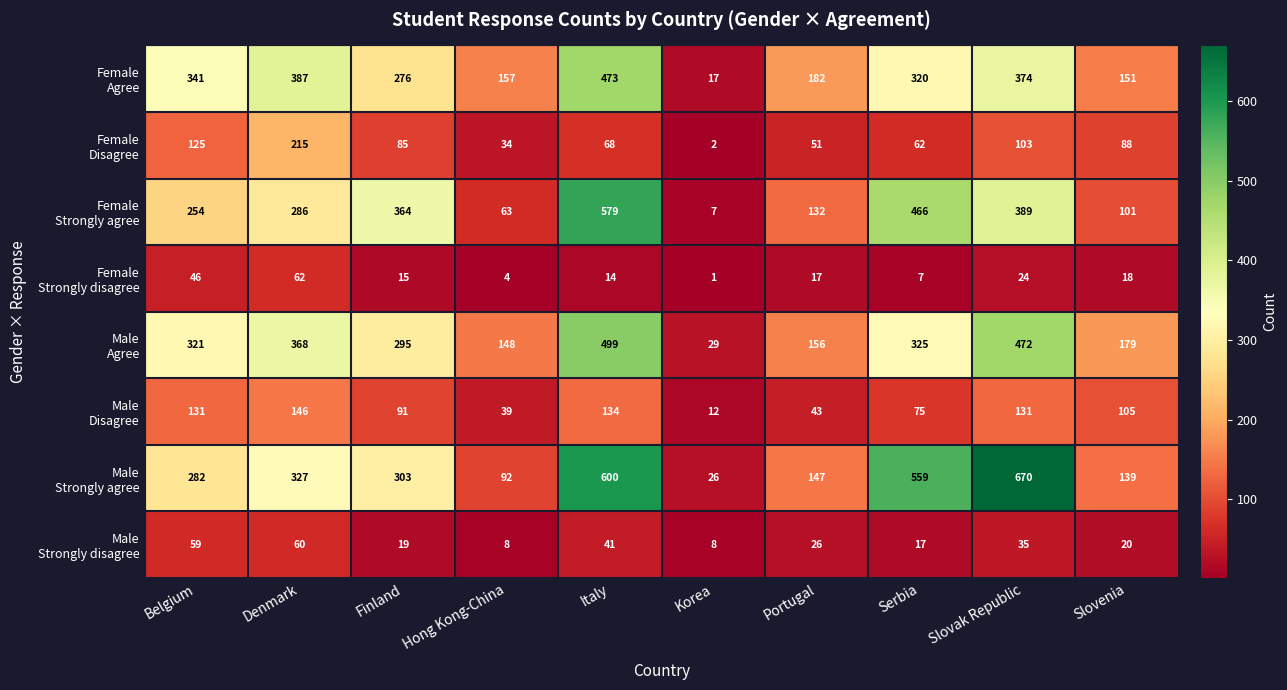

What is the difference between the highest and lowest values at Hong Kong-China?

153